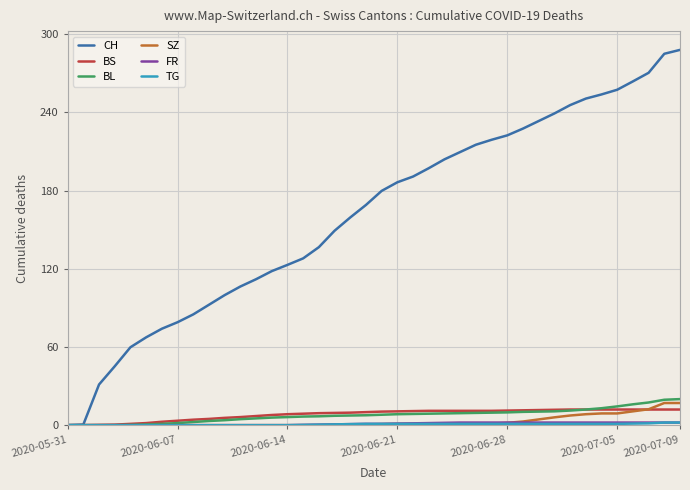

Which series has the largest range (max minus min)?

CH